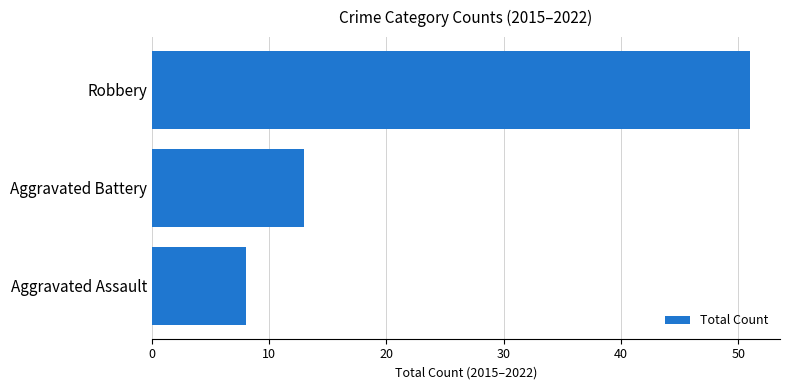

List the labels in order of value, largest first.

Robbery, Aggravated Battery, Aggravated Assault